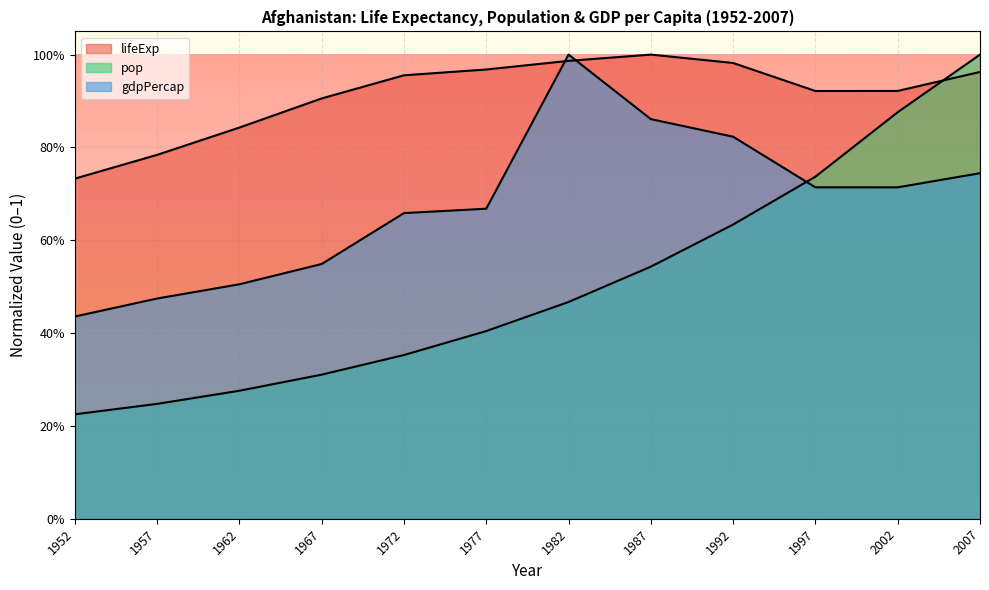

What is the value of the gdpPercap point at the 5th from the left?

0.7